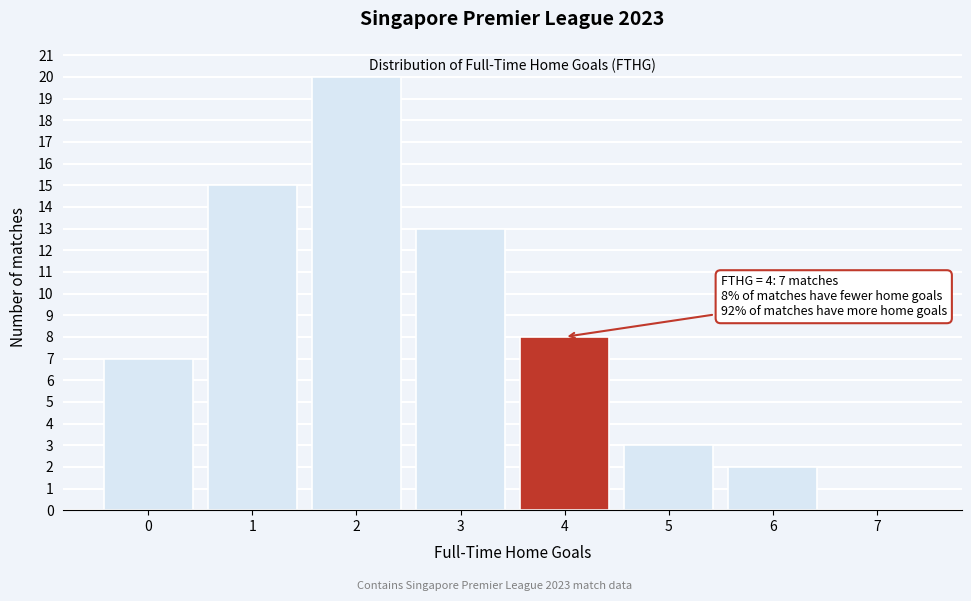

Reading left to right, transcribe all the data shown in this chart.

0=7	1=15	2=20	3=13	4=8	5=3	6=2	7=0